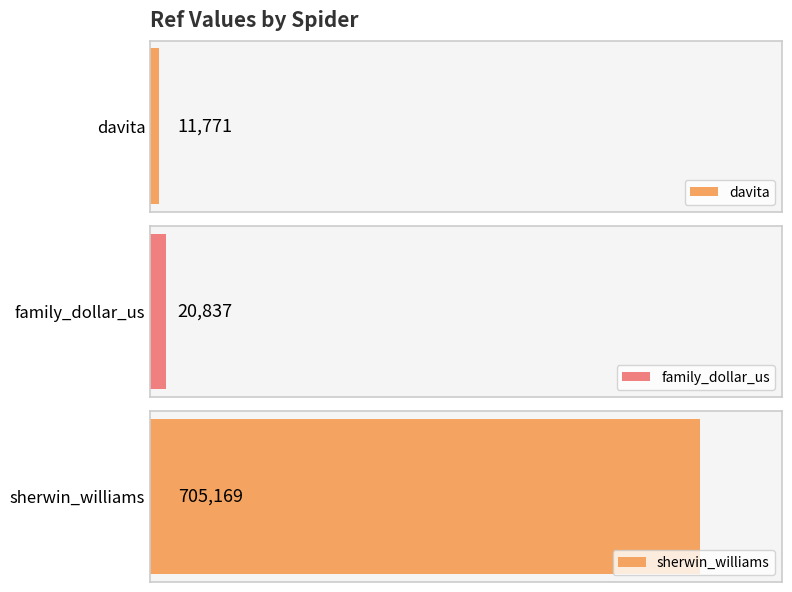

What is the greatest value displayed?

705169